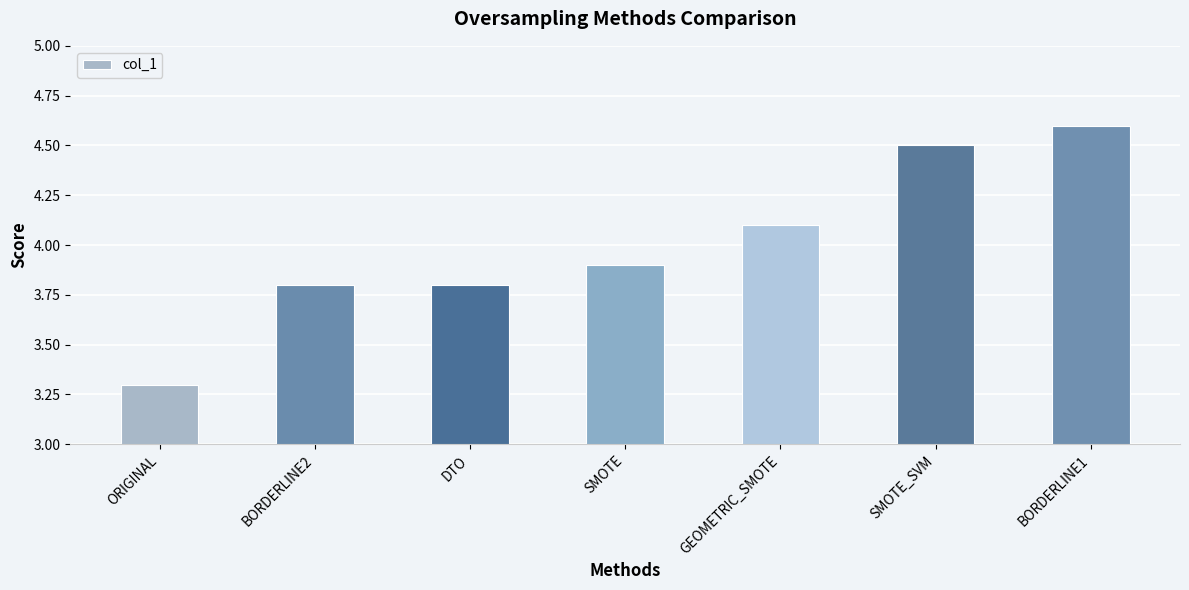

Are the bars grouped side by side (vs. stacked)?

No